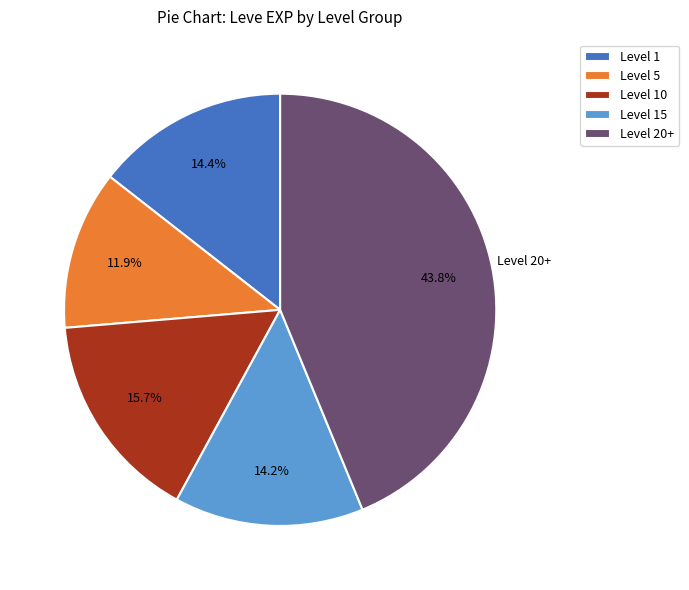

What is the ratio of the value at Level 10 to the value at Level 5?

1.3